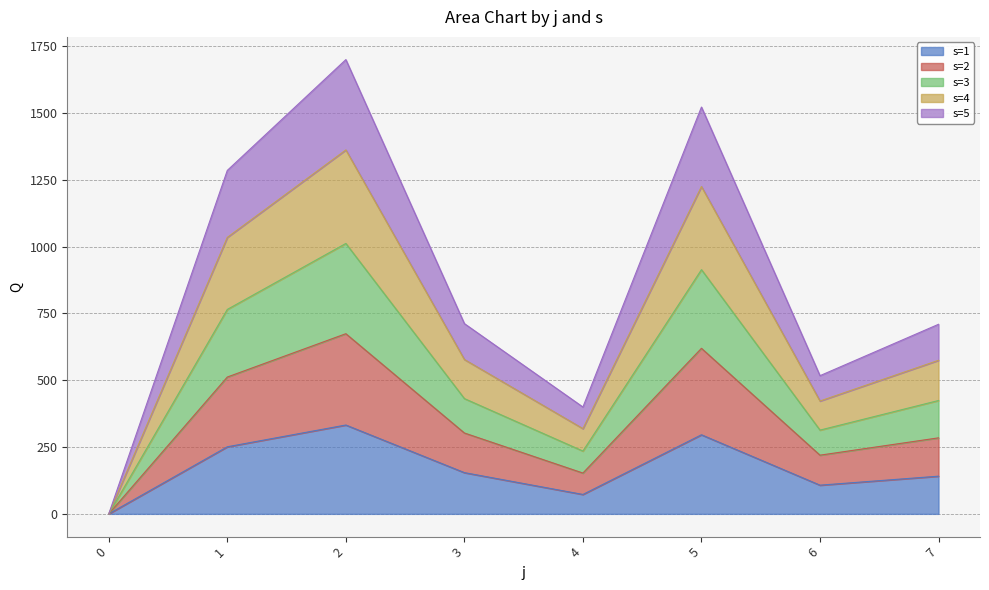

True or false: s=2 and s=1 intersect in this chart.

False